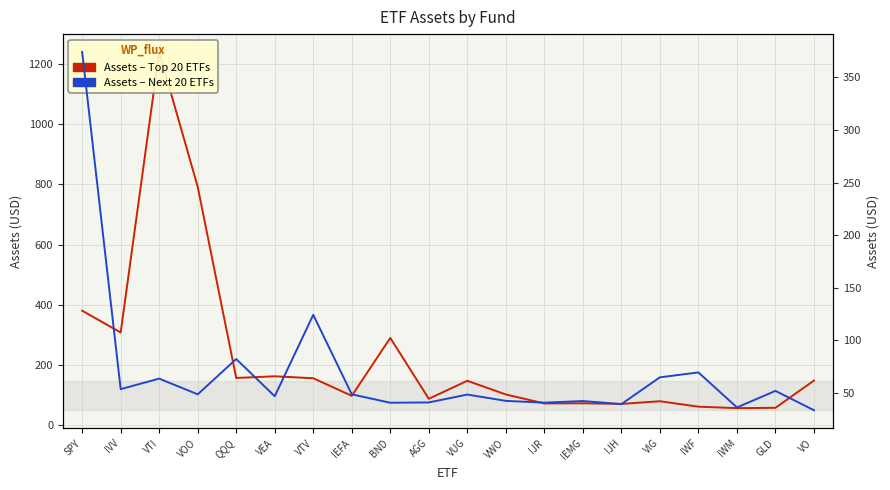

What is the difference between the Assets (B) - Next ETFs values at IJH and BND?

1.3